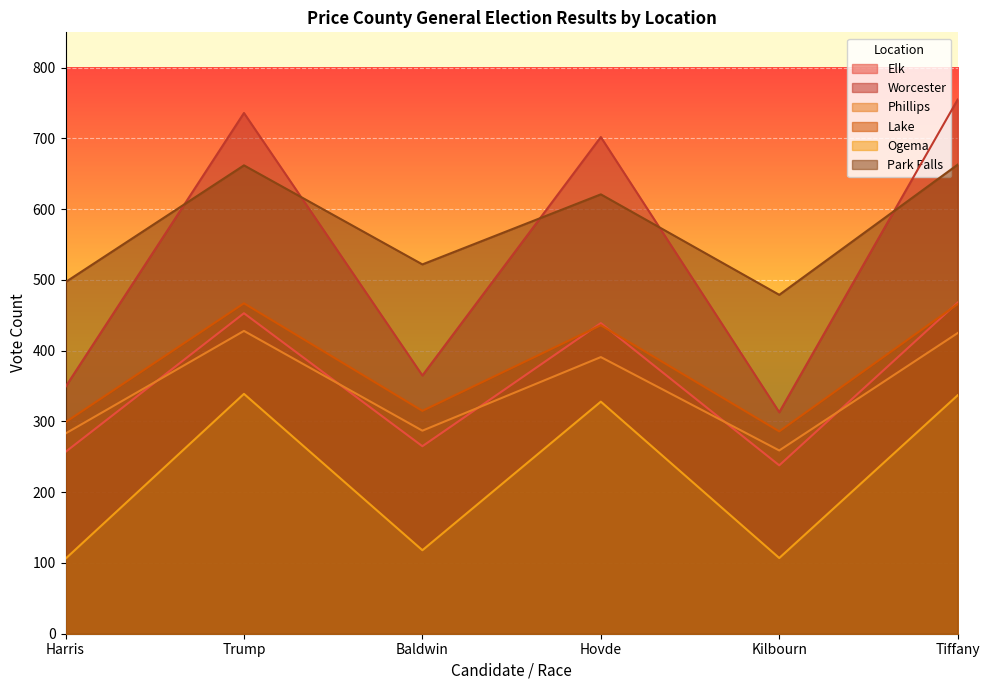

Does the chart display data point markers on the line(s)?

No